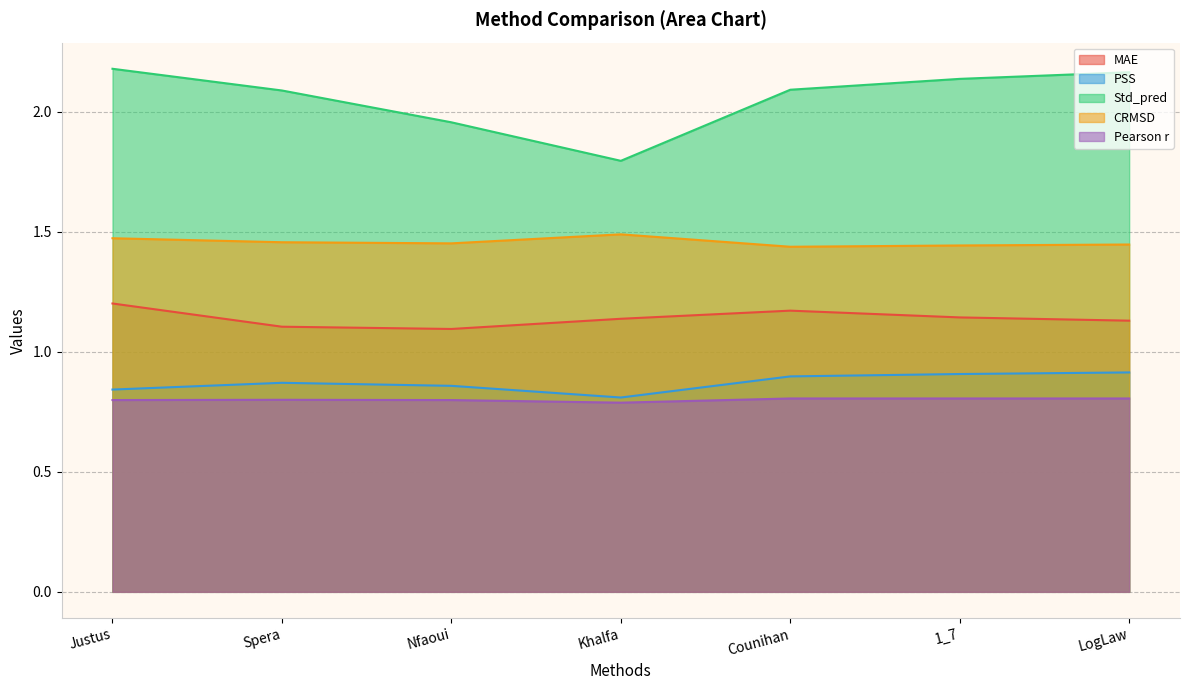

What is the label of the 6th point from the left?

1_7